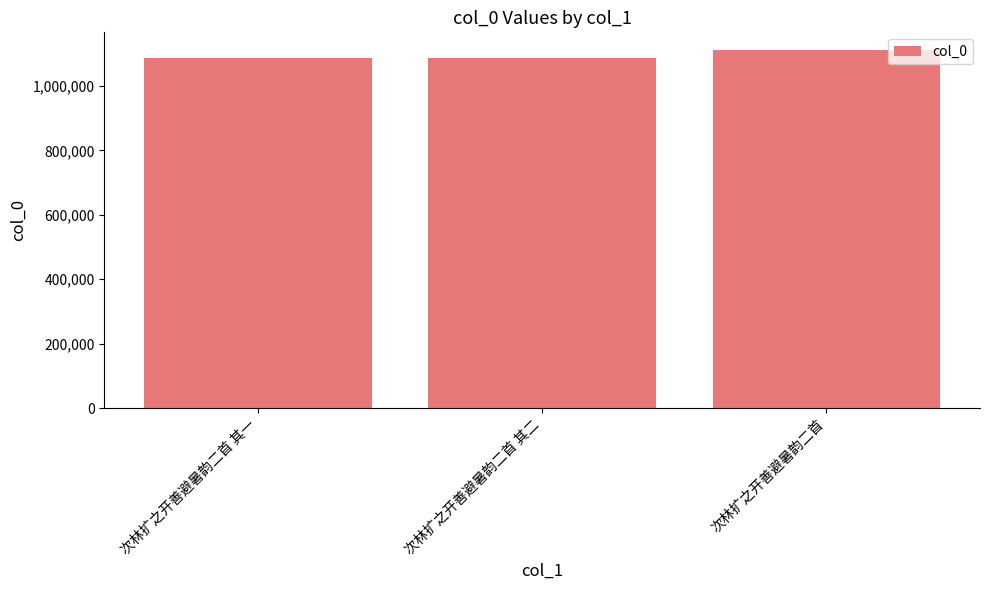

What is the minimum value shown in the chart?

1088184